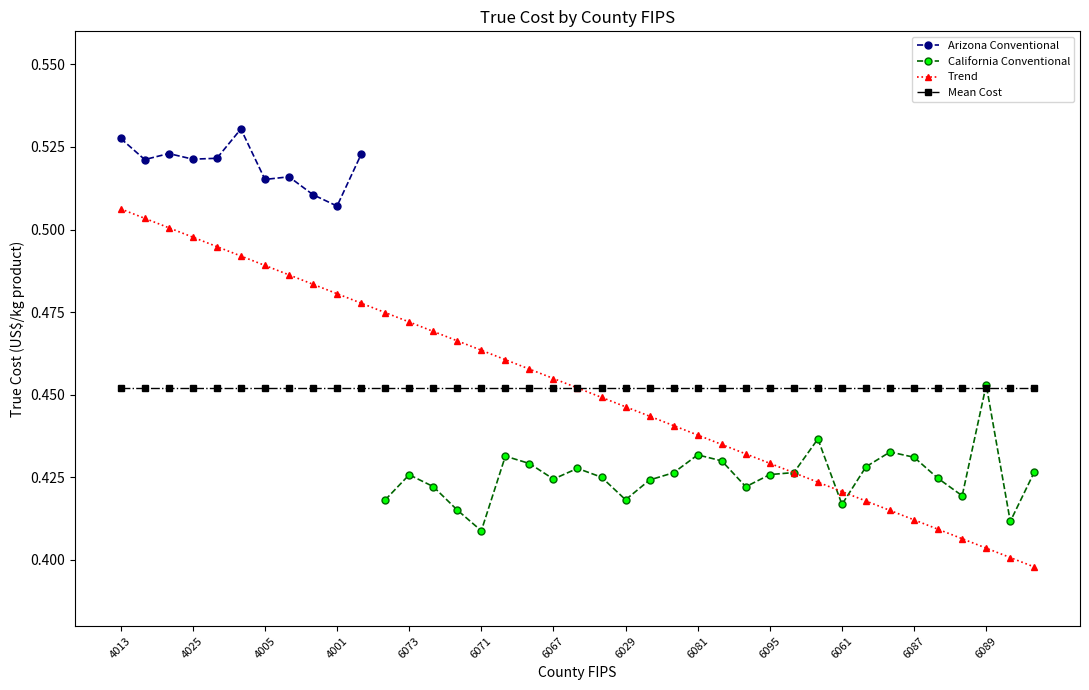

Count the Trend values in the range 0 to 1.

39